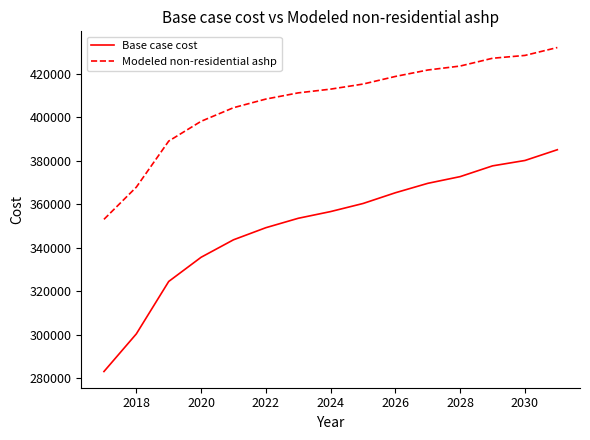

Which series has the largest total across all categories?

Modeled non-residential ashp